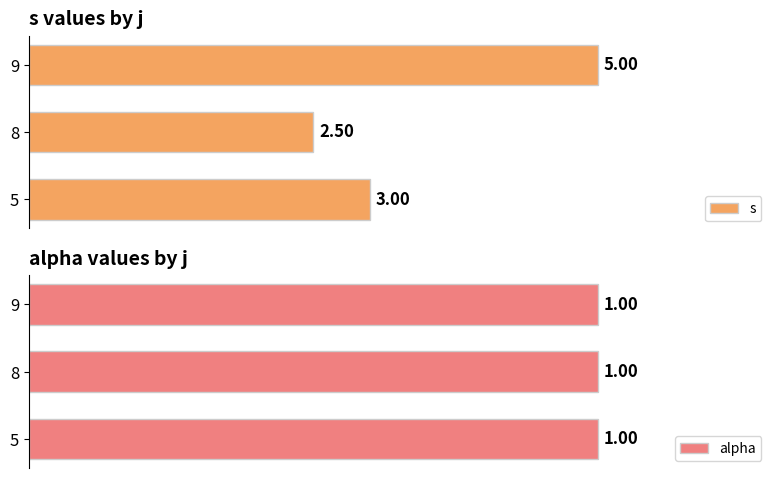

Rank the categories by s value from highest to lowest.

9, 5, 8